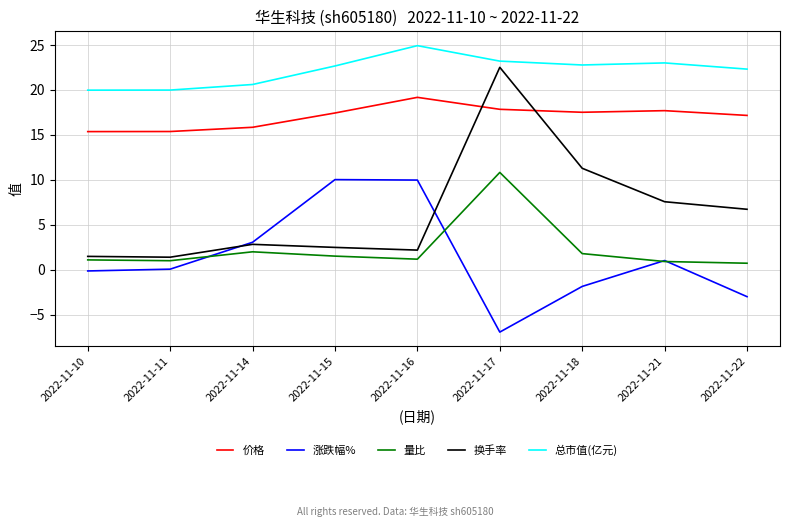

At how many categories does at least one series exceed 7?

9